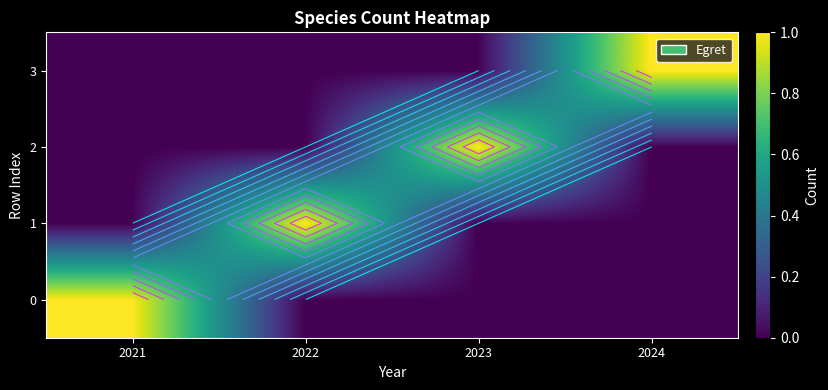

How many data points in 1 are above 0?

1